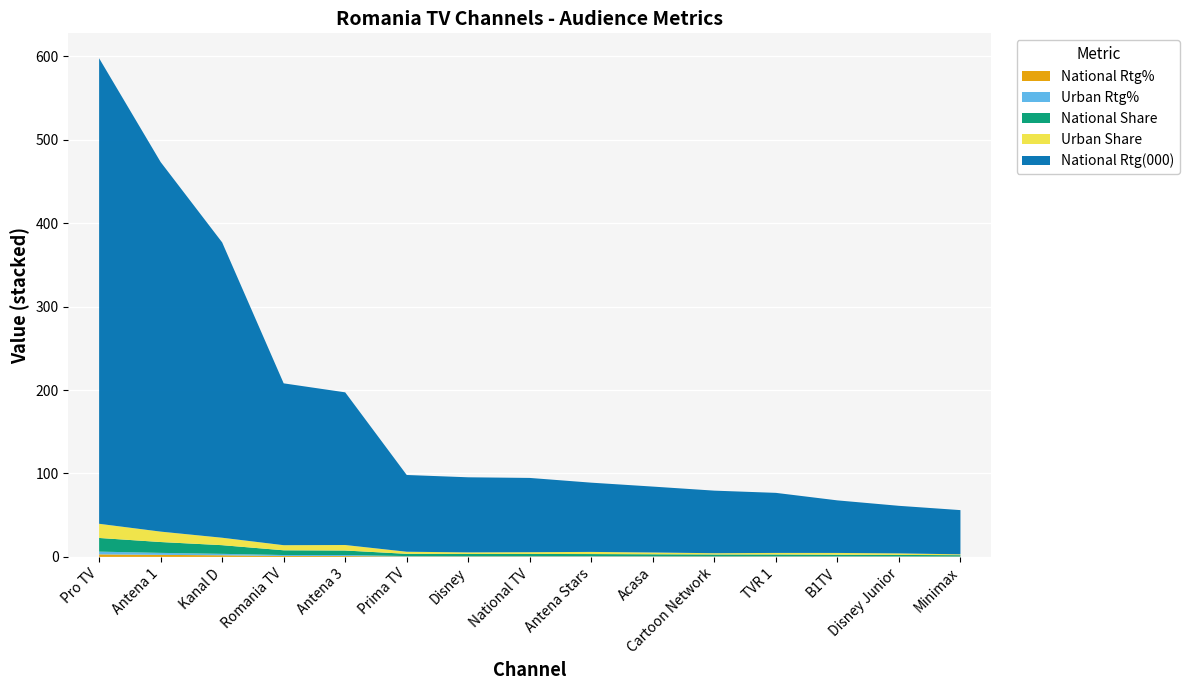

Reading right to left, transcribe all the data shown in this chart.

National Rtg%: Minimax=0.3	Disney Junior=0.3	B1TV=0.3	TVR 1=0.4	Cartoon Network=0.4	Acasa=0.4	Antena Stars=0.5	National TV=0.5	Disney=0.5	Prima TV=0.5	Antena 3=1.0	Romania TV=1.1	Kanal D=1.9	Antena 1=2.4	Pro TV=3.0
Urban Rtg%: Minimax=0.2	Disney Junior=0.4	B1TV=0.4	TVR 1=0.4	Cartoon Network=0.3	Acasa=0.4	Antena Stars=0.5	National TV=0.4	Disney=0.4	Prima TV=0.5	Antena 3=1.3	Romania TV=1.2	Kanal D=1.7	Antena 1=2.4	Pro TV=3.3
National Share: Minimax=1.6	Disney Junior=1.7	B1TV=1.9	TVR 1=2.1	Cartoon Network=2.2	Acasa=2.3	Antena Stars=2.5	National TV=2.6	Disney=2.6	Prima TV=2.7	Antena 3=5.4	Romania TV=5.7	Kanal D=10.4	Antena 1=13.0	Pro TV=16.4
Urban Share: Minimax=1.0	Disney Junior=1.9	B1TV=2.1	TVR 1=1.9	Cartoon Network=1.5	Acasa=2.1	Antena Stars=2.6	National TV=2.1	Disney=1.9	Prima TV=2.5	Antena 3=6.6	Romania TV=6.1	Kanal D=8.9	Antena 1=12.5	Pro TV=17.0
National Rtg(000): Minimax=53.0	Disney Junior=57.0	B1TV=63.0	TVR 1=72.0	Cartoon Network=75.0	Acasa=79.0	Antena Stars=83.0	National TV=89.0	Disney=90.0	Prima TV=92.0	Antena 3=183.0	Romania TV=194.0	Kanal D=354.0	Antena 1=443.0	Pro TV=558.0